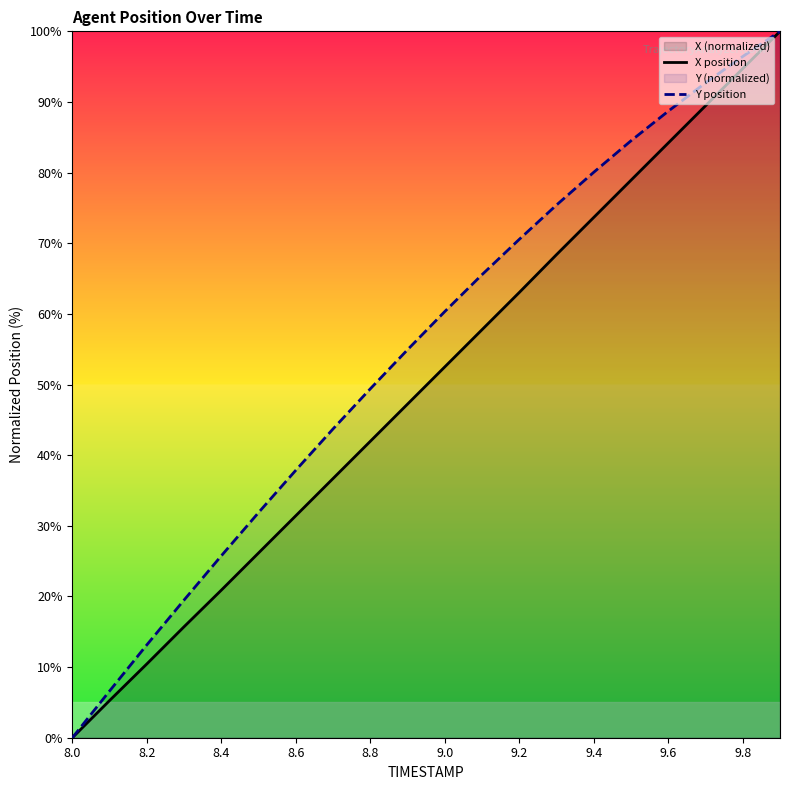

Which series changed the most between 8.8 and 9.8?

X position